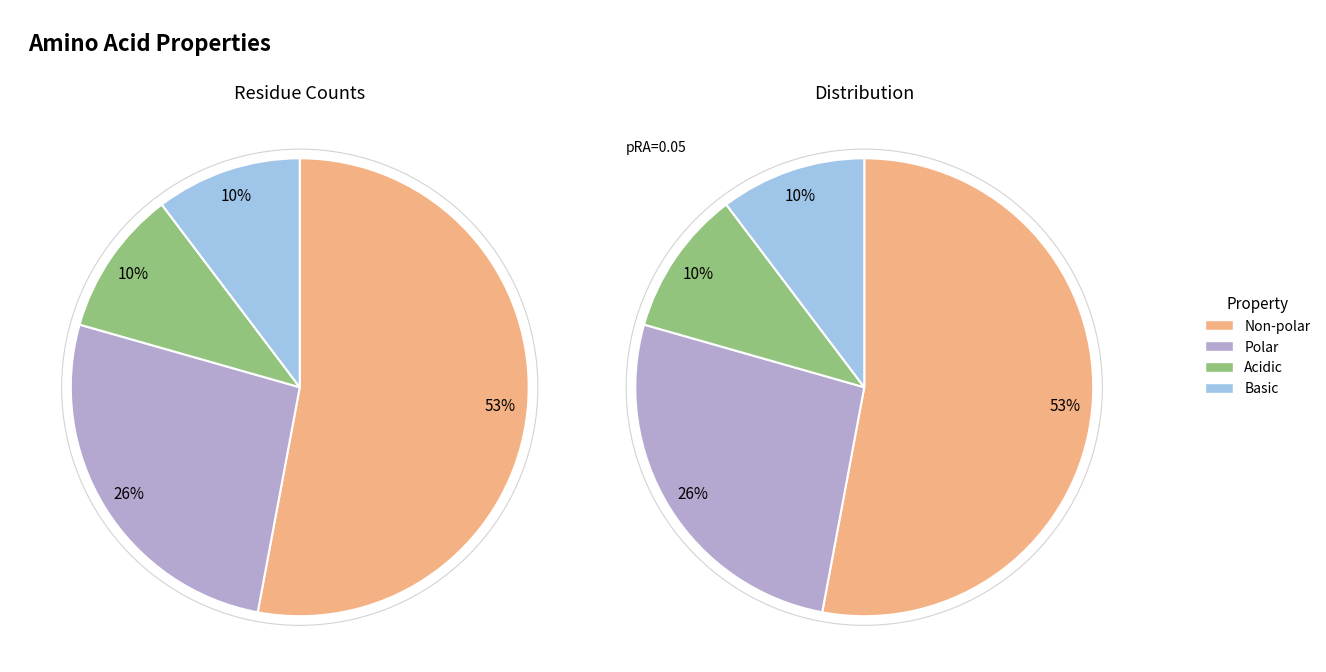

To the nearest percent, what is the combined percentage of acidic and non_polar?

63%